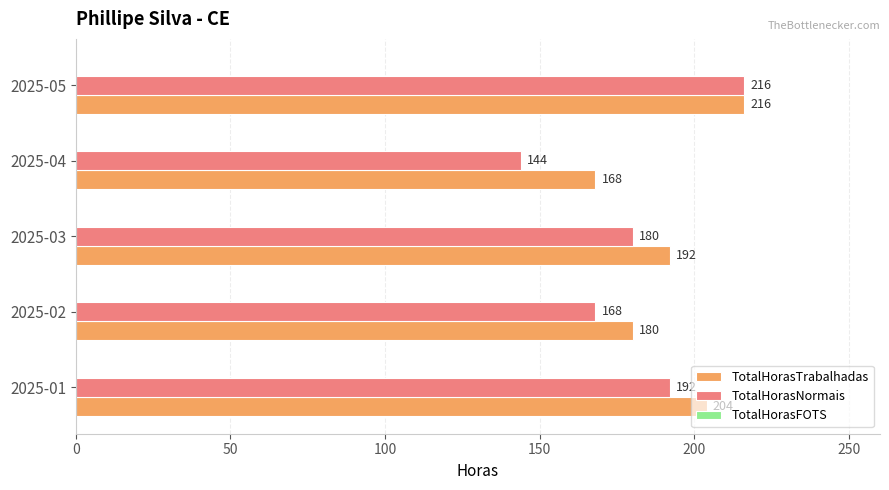

What is the maximum value for TotalHorasTrabalhadas?

216